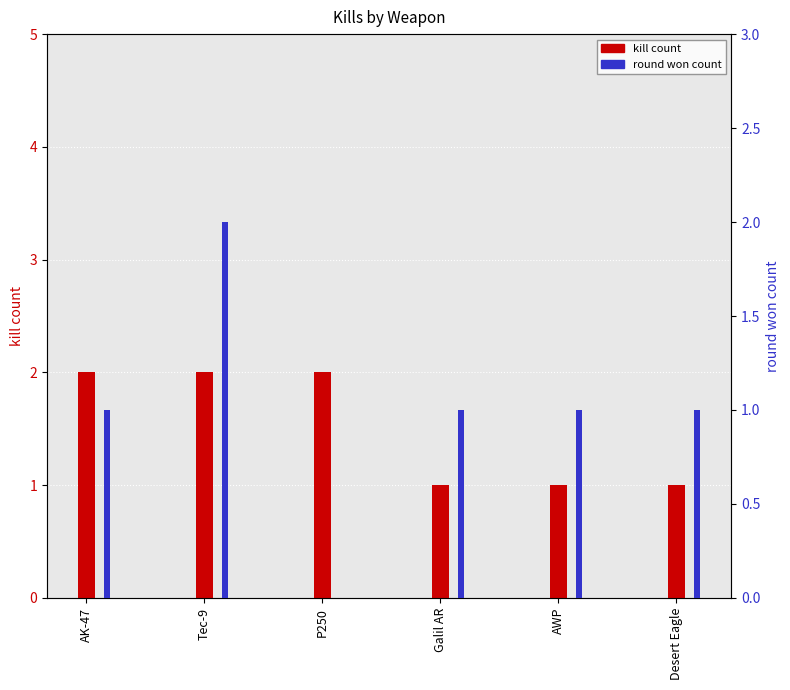

Where does the round won count series first go above 1?

Tec-9